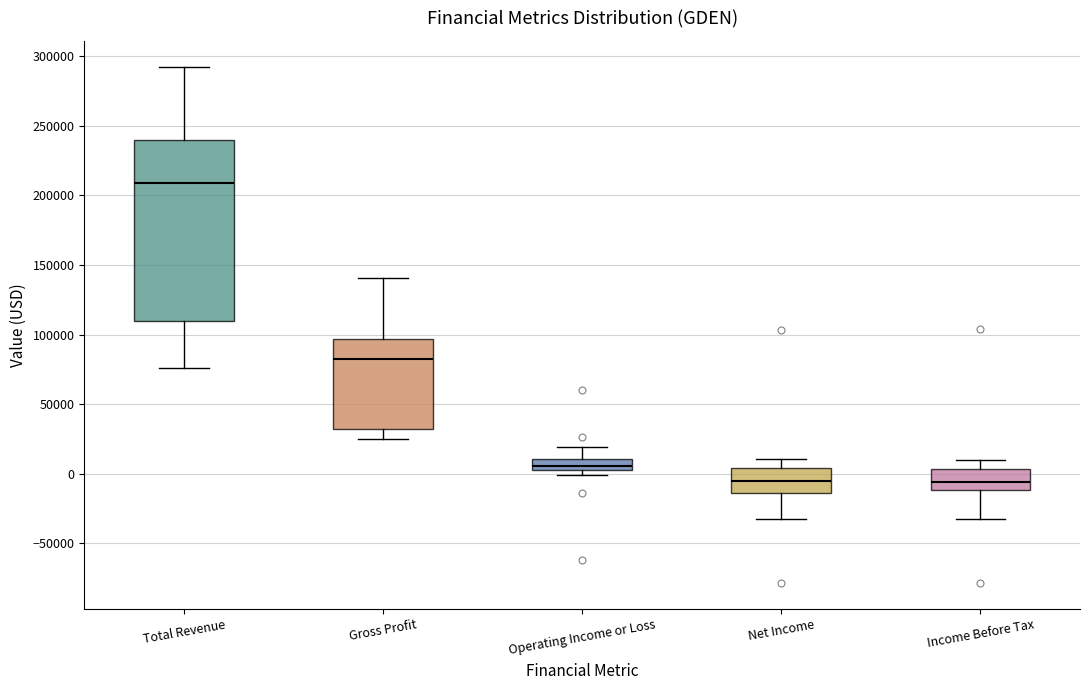

Which box is the tallest, from its lower edge to its upper edge?

Total Revenue